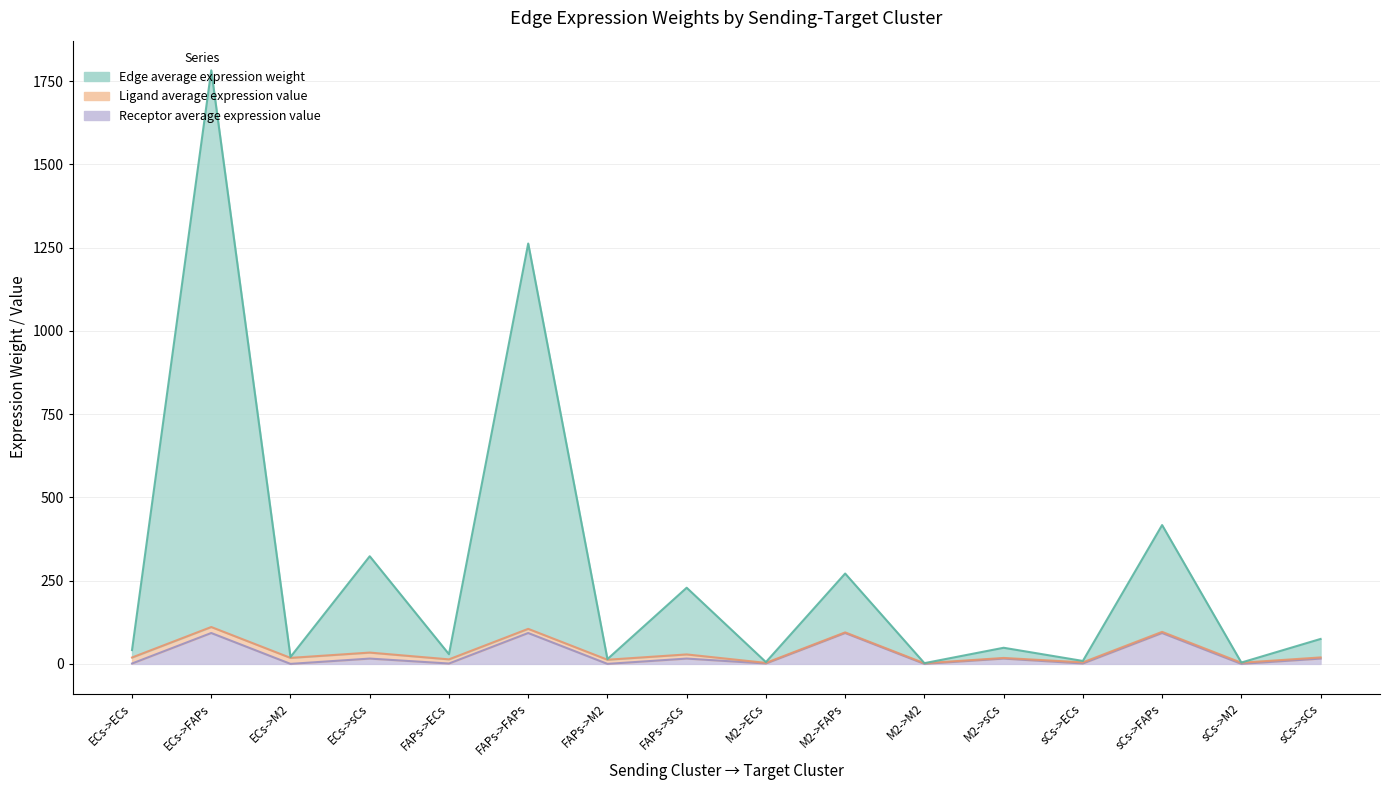

Which label corresponds to the smallest value in the chart?

ECs->M2